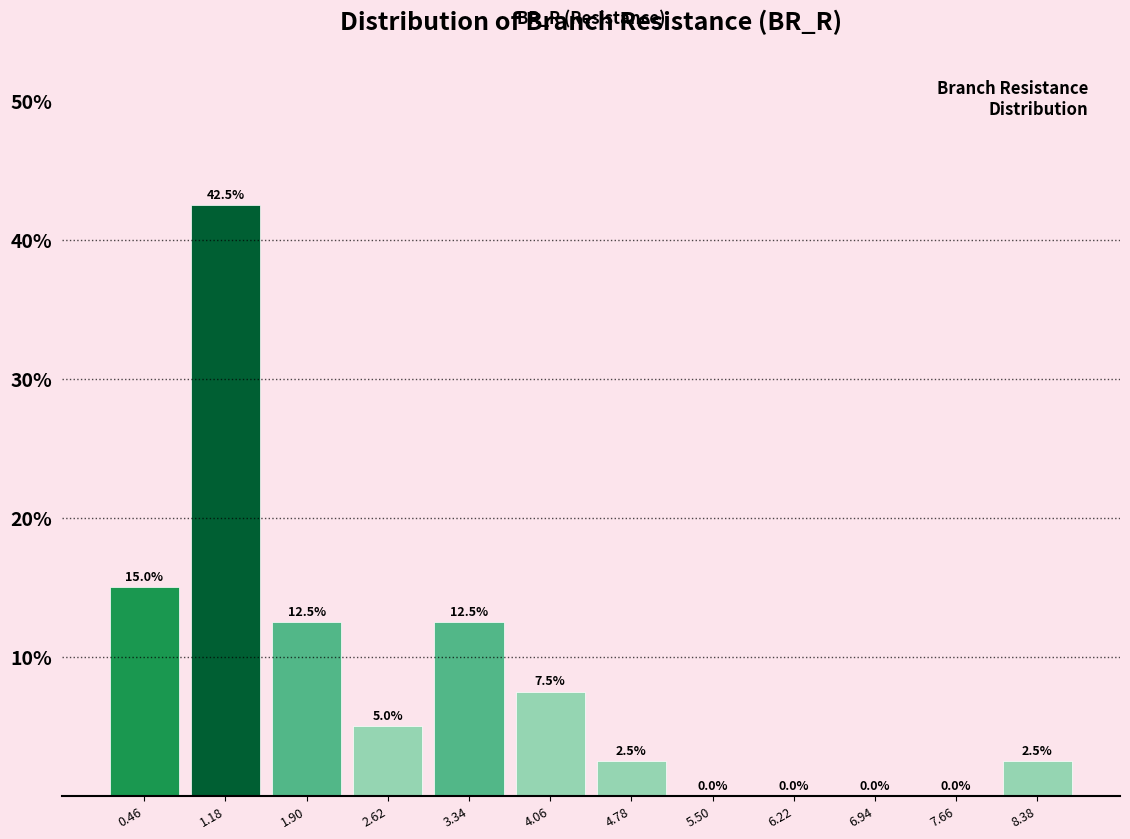

Reading left to right, transcribe this chart: for each bar, give the range it covers on the x-axis and its height. The bar edges are not printed on the chart, so give them approximately, as read against the axis.

0.1 to 0.8: 15.0
0.8 to 1.5: 42.5
1.5 to 2.3: 12.5
2.3 to 3.0: 5.0
3.0 to 3.7: 12.5
3.7 to 4.4: 7.5
4.4 to 5.1: 2.5
5.1 to 5.9: 0.0
5.9 to 6.6: 0.0
6.6 to 7.3: 0.0
7.3 to 8.0: 0.0
8.0 to 8.7: 2.5